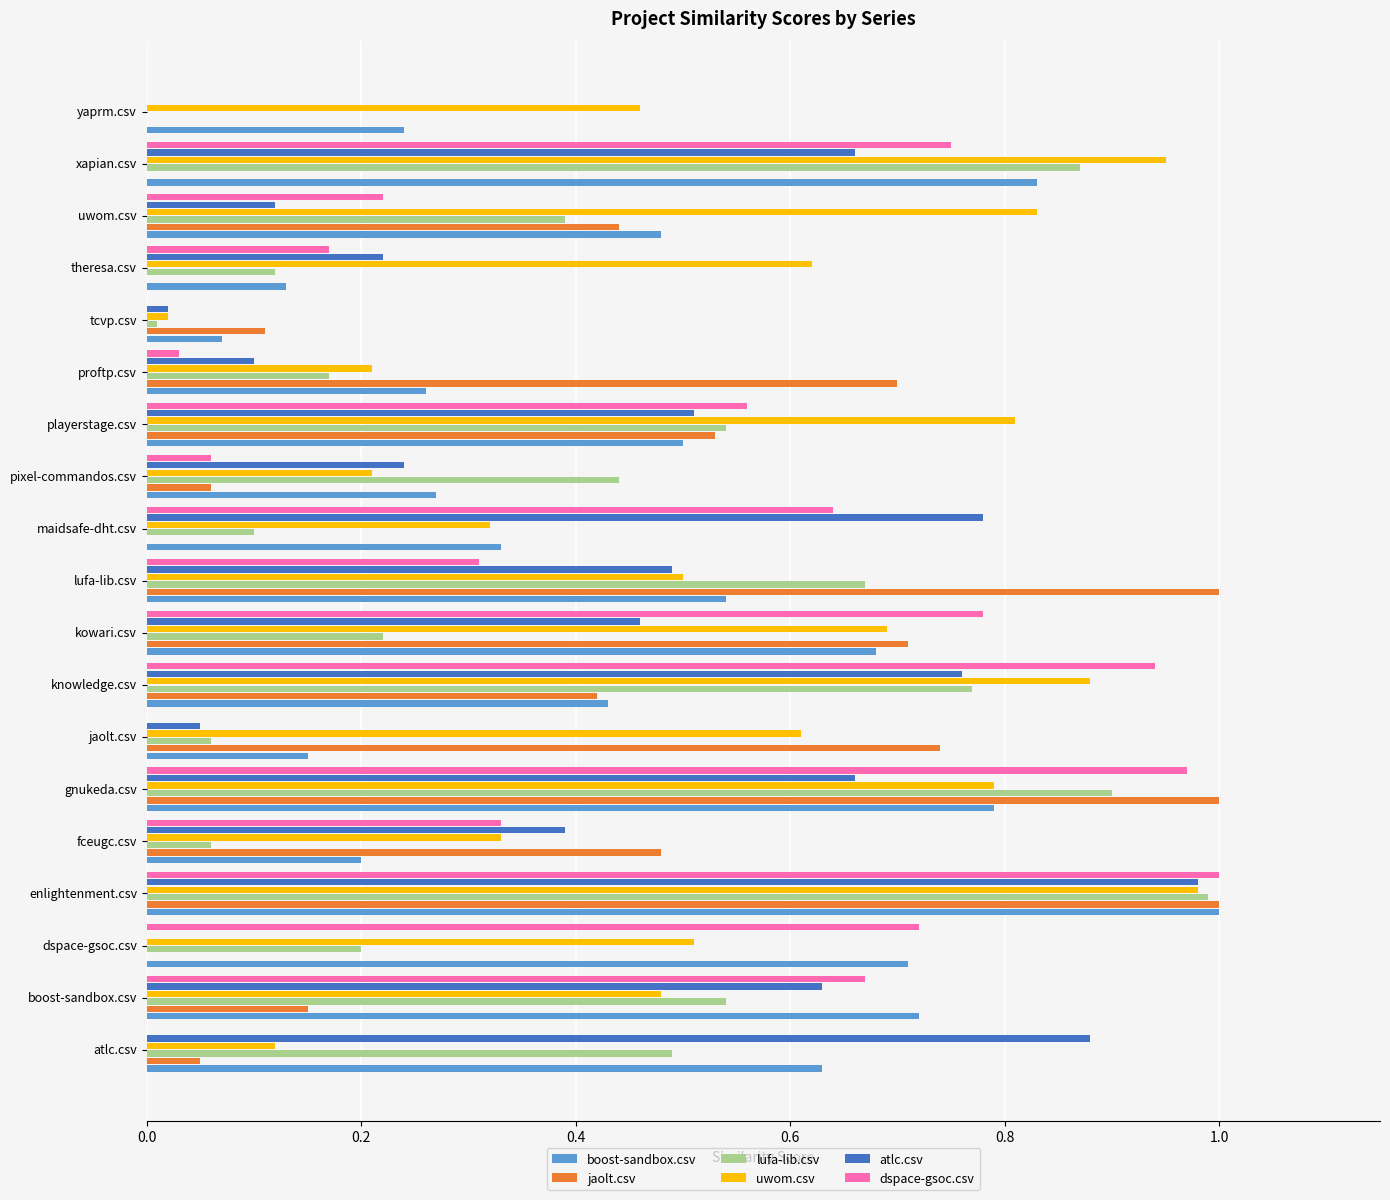

What are all the series names shown in the legend?

boost-sandbox.csv, jaolt.csv, lufa-lib.csv, uwom.csv, atlc.csv, dspace-gsoc.csv